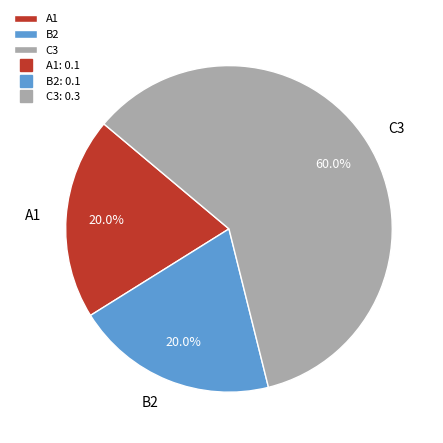

Count the number of slices in the pie.

3